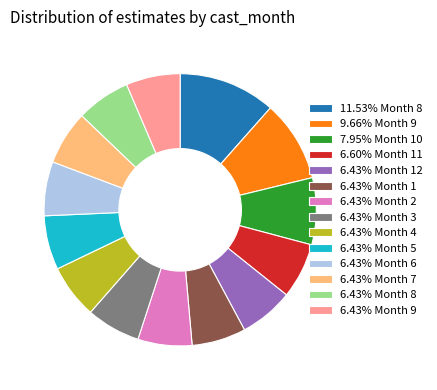

Does 6.43% Month 8 represent more than half of the total?

No